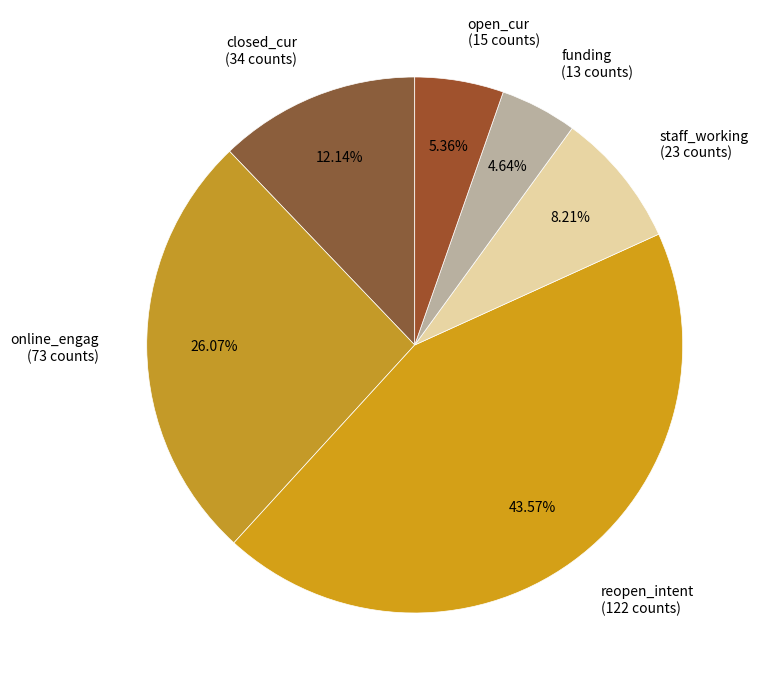

Combined, what portion of the pie is funding and reopen_intent?

48.2%